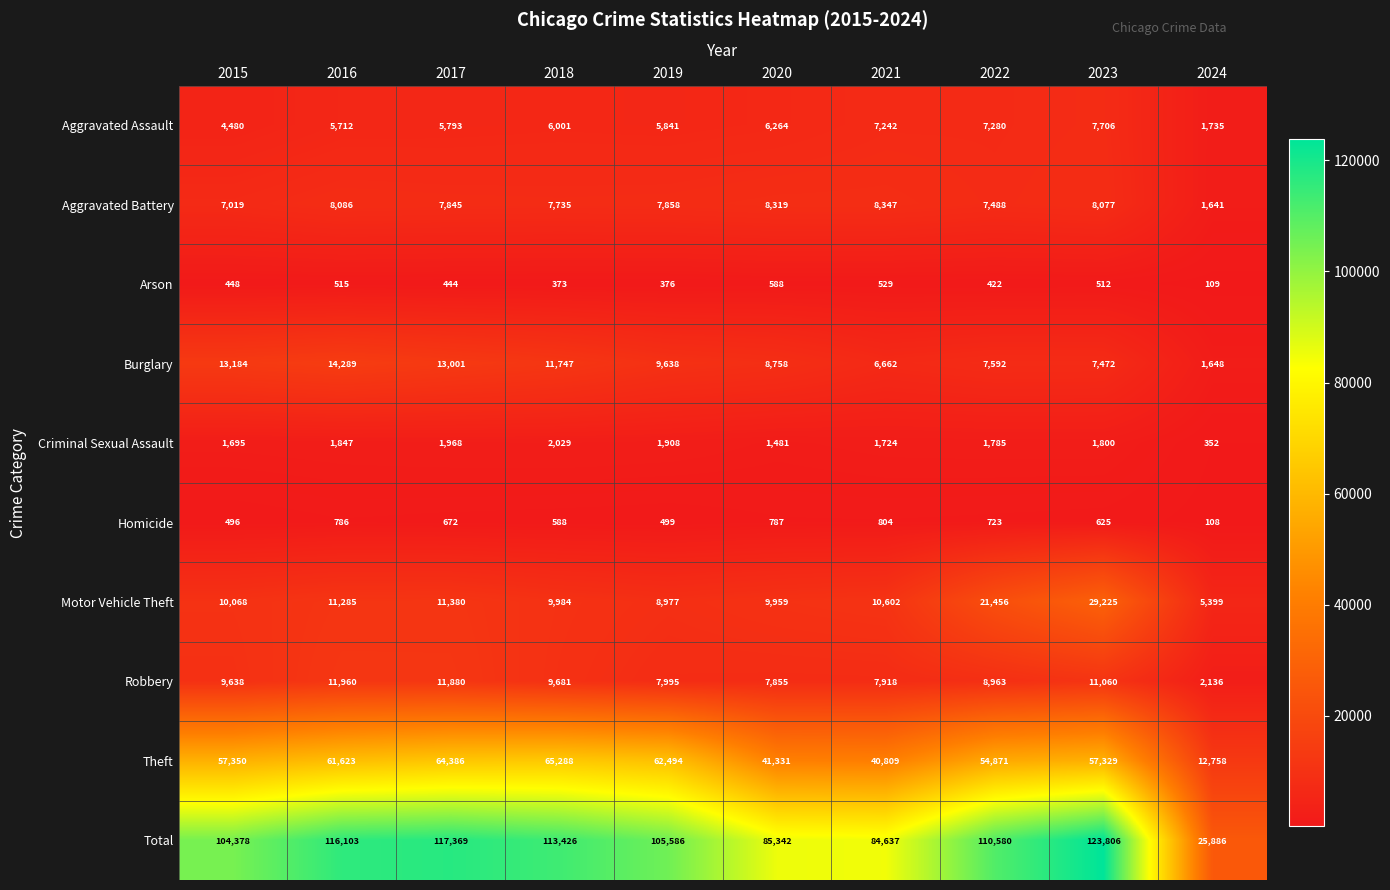

What is the average value of the Theft series?

51824